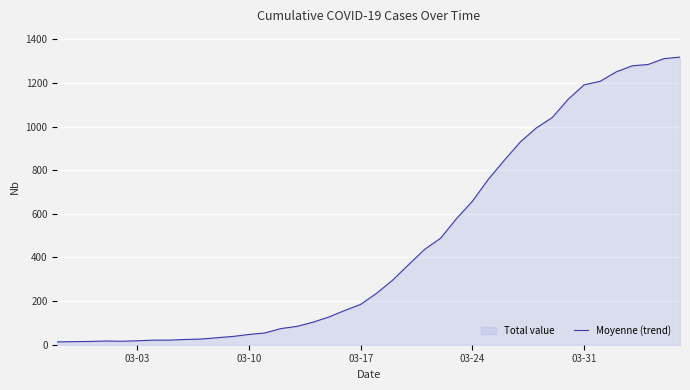

What is the greatest value displayed?

1319